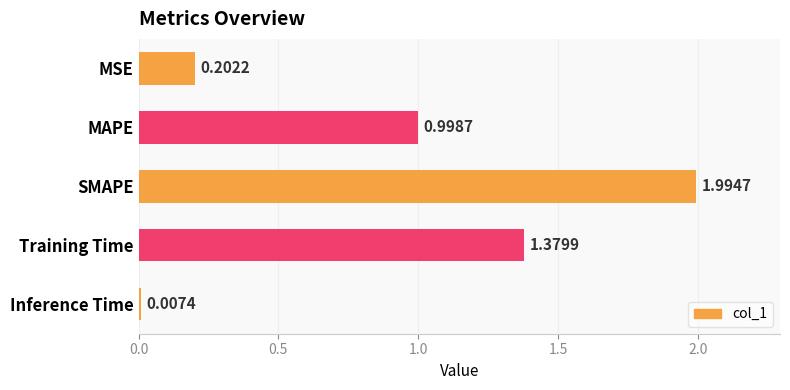

What is the sum of all values?

4.6